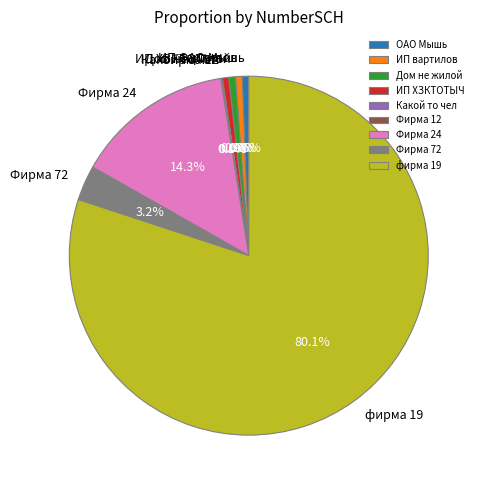

To the nearest percent, what is the difference between the largest and smallest slice percentages?

80%